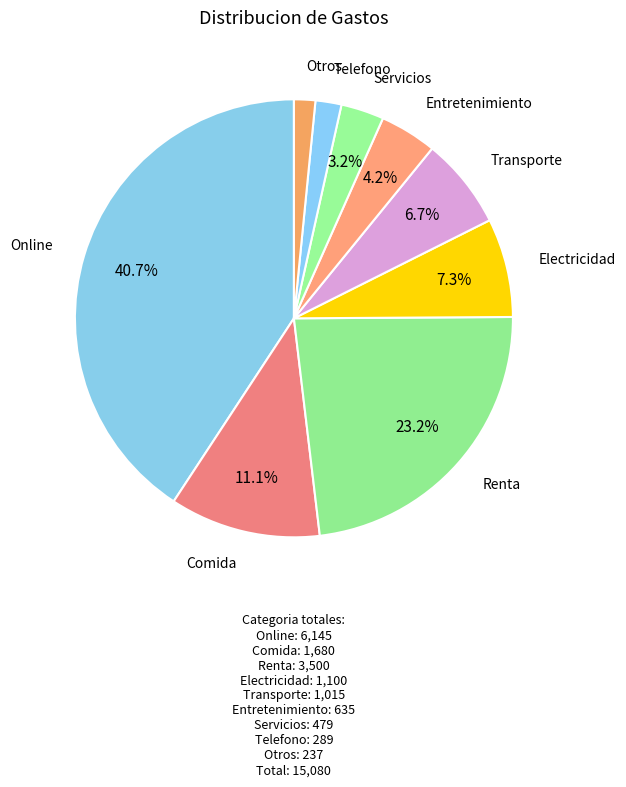

Combined, do Telefono and Comida account for over 50%?

No